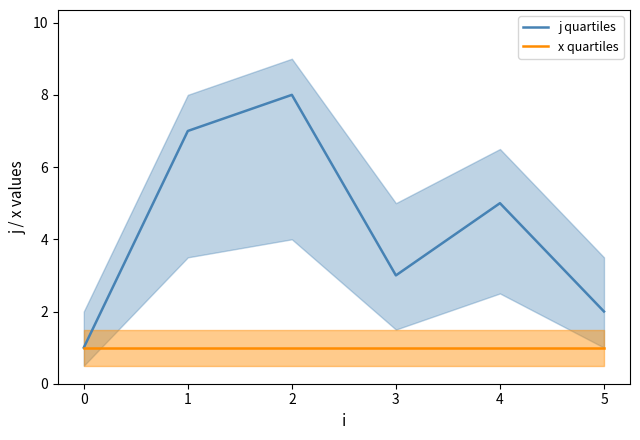

Is the value of j quartiles at 3 greater than the value of x quartiles at 4?

Yes